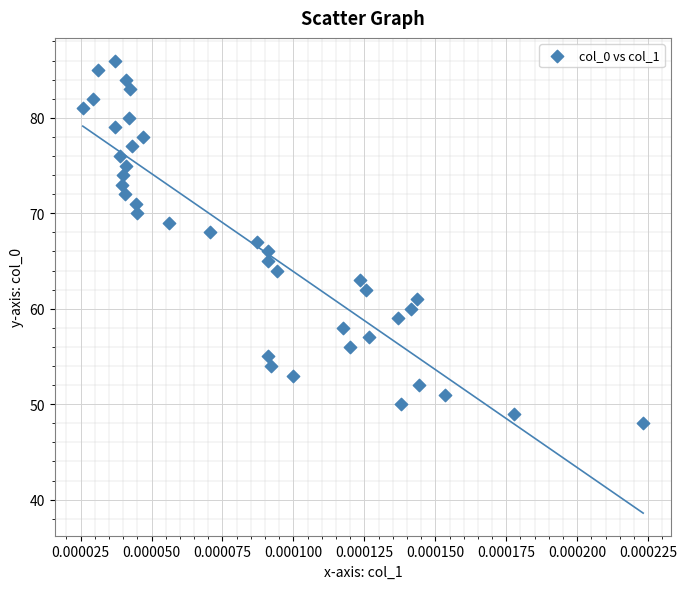

What is the range of Y values (max minus min)?

38